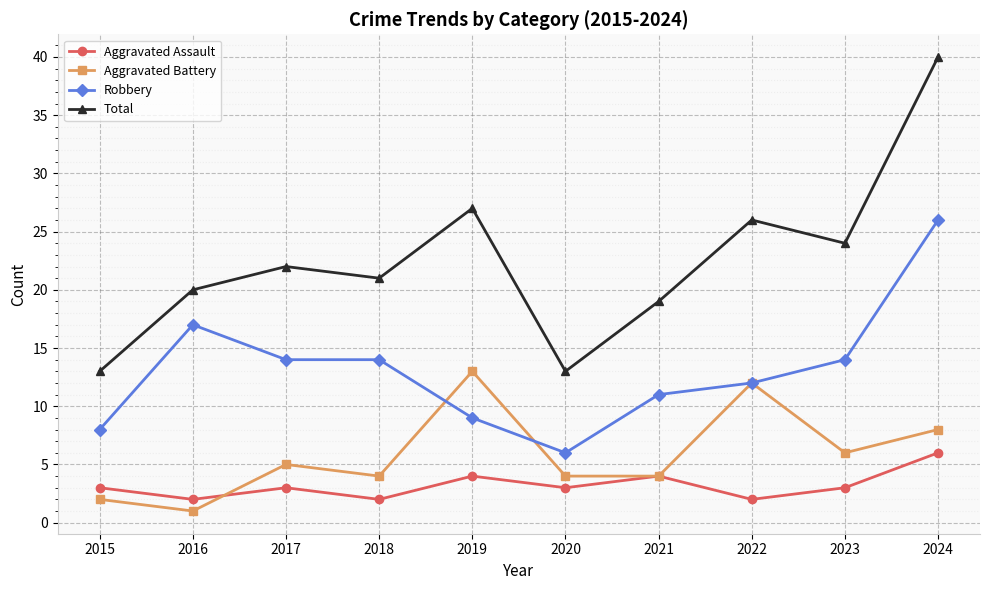

How many interior local valleys does the Total series have?

3